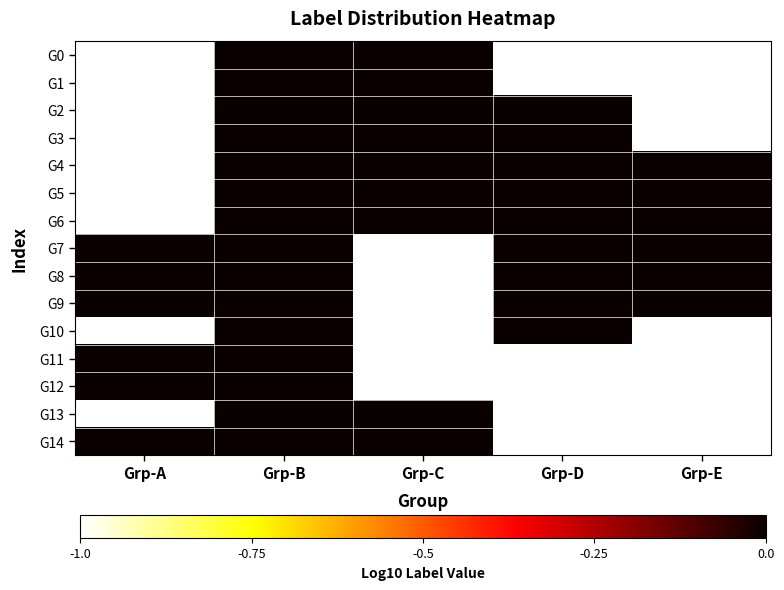

At Grp-D, list the series in order from smallest to largest.

G0, G1, G11, G12, G13, G14, G2, G3, G4, G5, G6, G7, G8, G9, G10